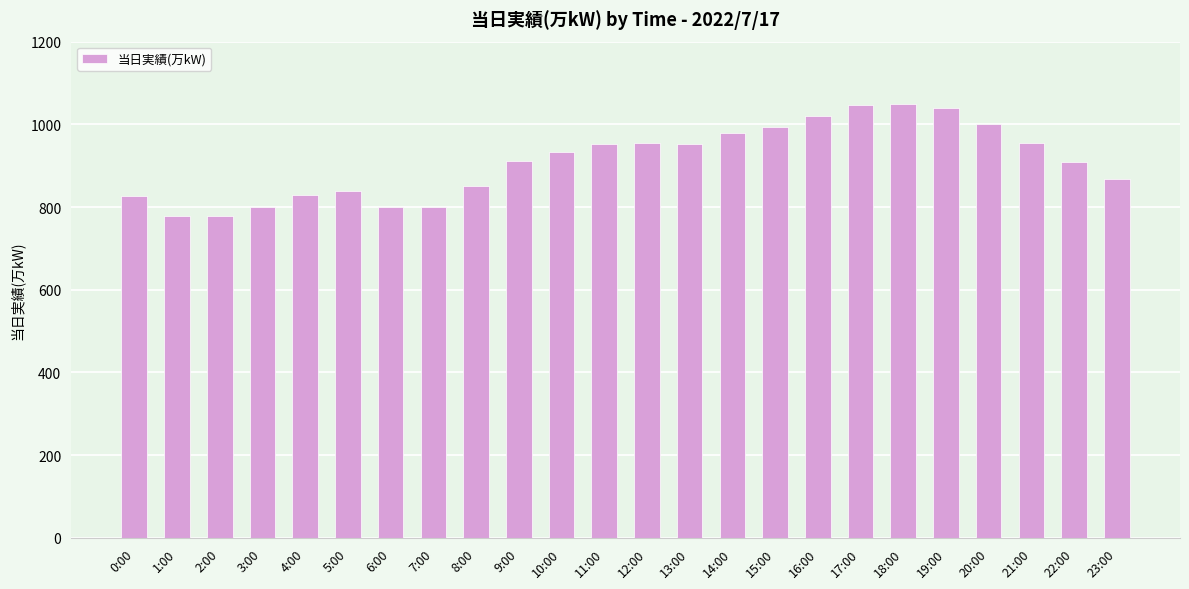

The value at 3:00 is 800. True or false?

True